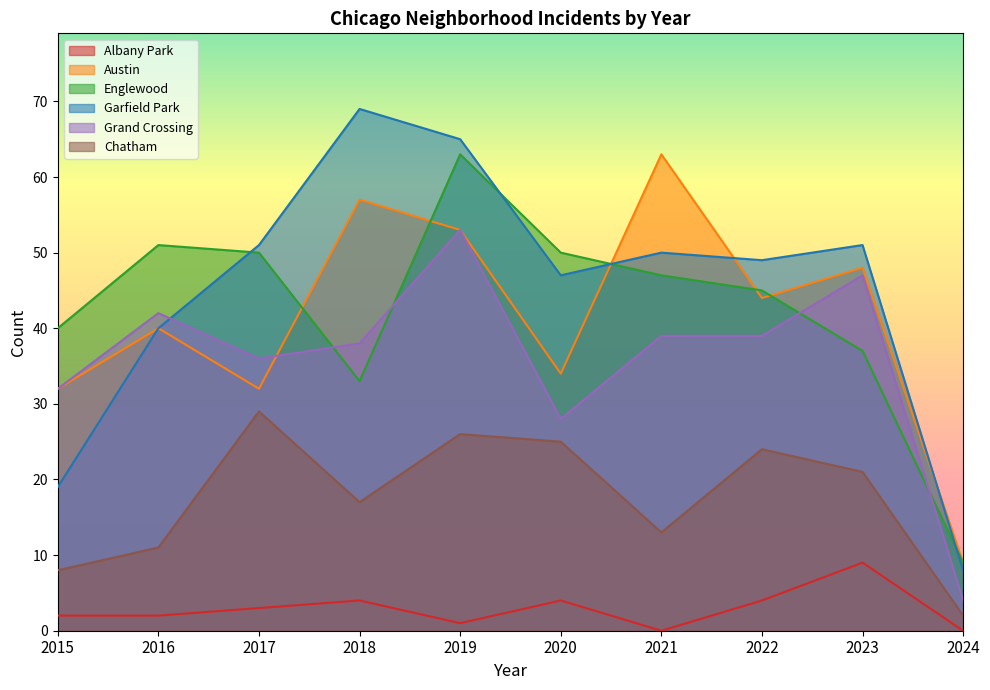

Which series has the largest total across all categories?

Garfield Park